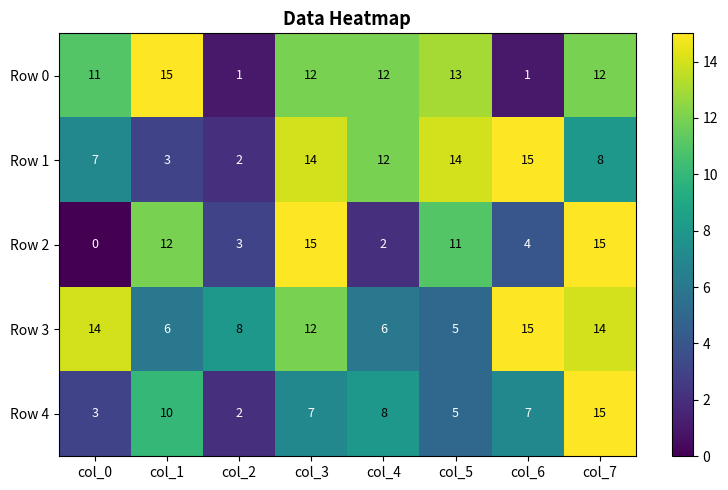

What is the total value across all series at col_1?

46